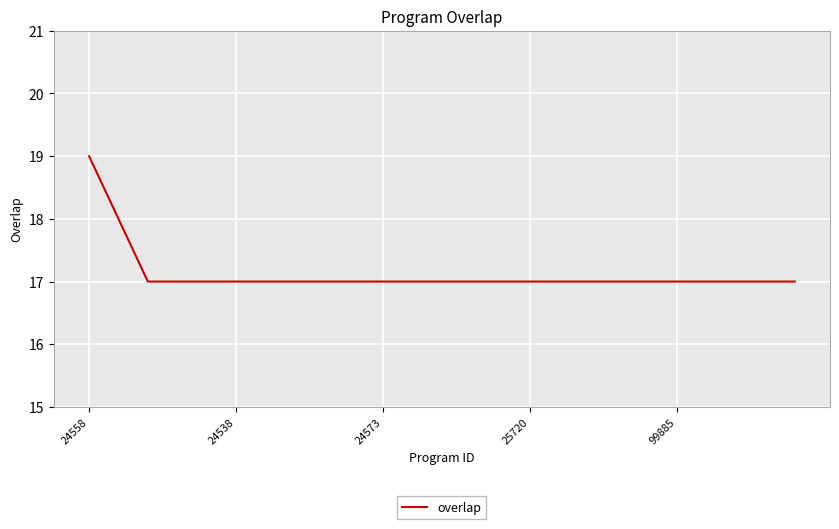

What is the average value?

17